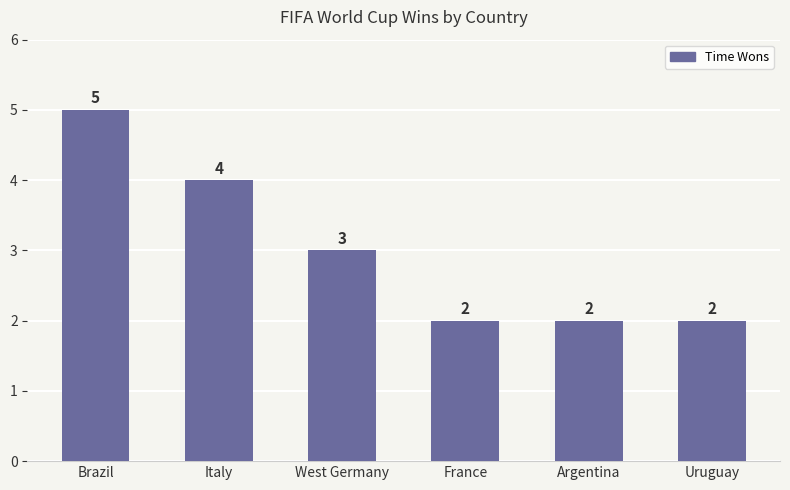

Approximately how many times larger is the value at Brazil compared to Italy?

1.2